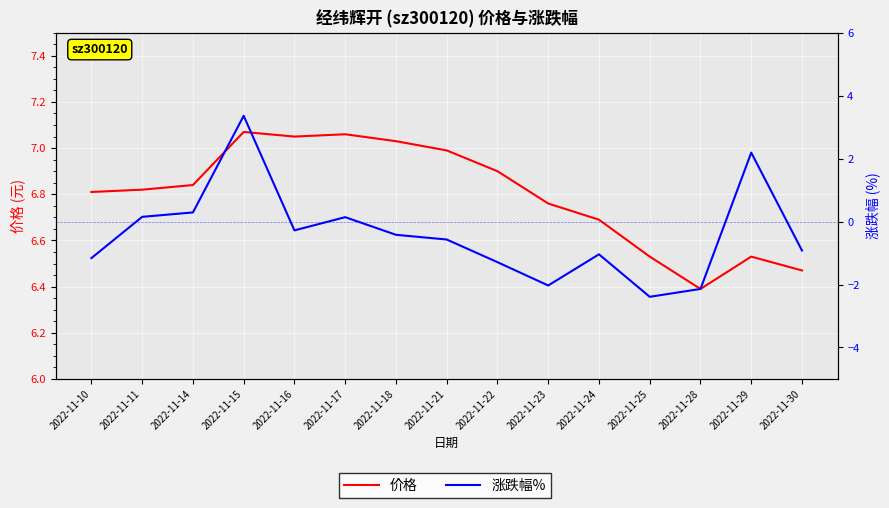

At which label is 涨跌幅% closest to 0?

2022-11-17